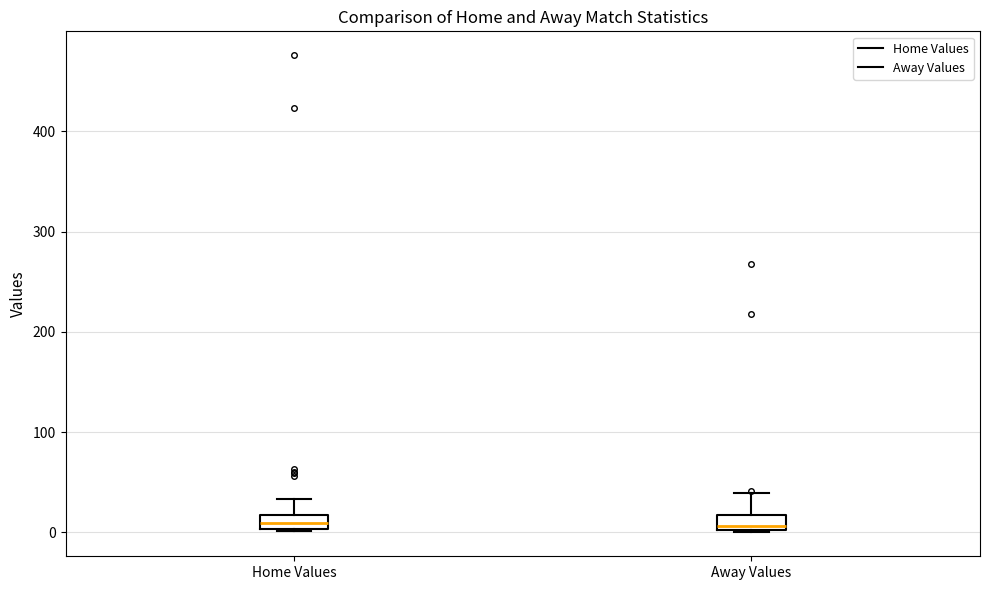

Where is the upper edge of the box for Away Values on the y-axis? The values are not printed on the chart, so give them approximately, as read against the axis.

20